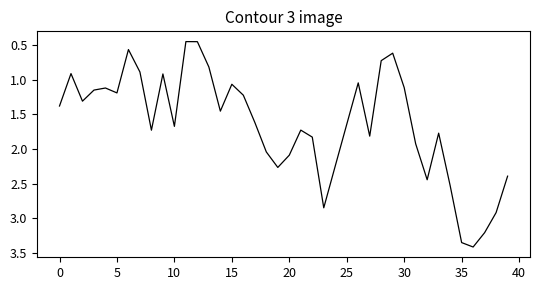

What is the difference between the maximum and minimum values?

3.0